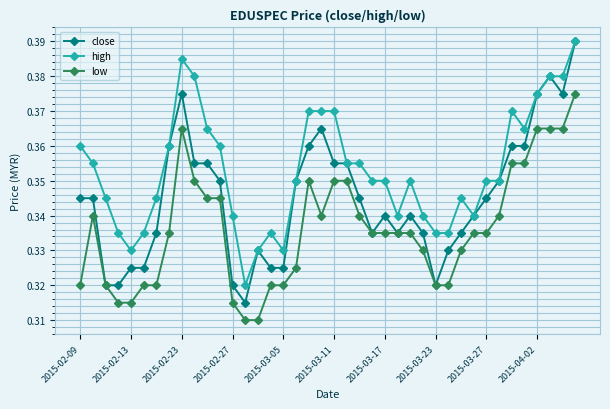

True or false: low and high cross at least once.

False